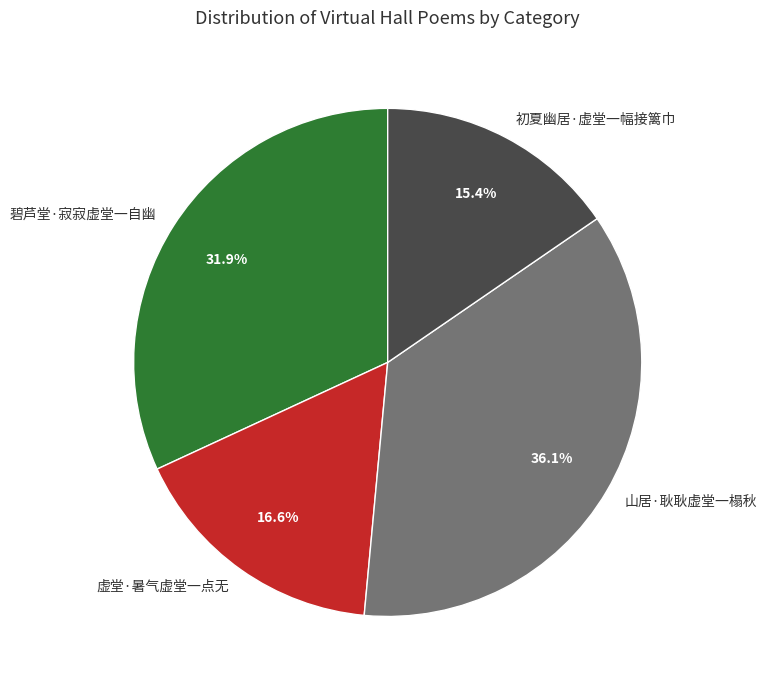

To the nearest percent, what is the average slice percentage?

25%